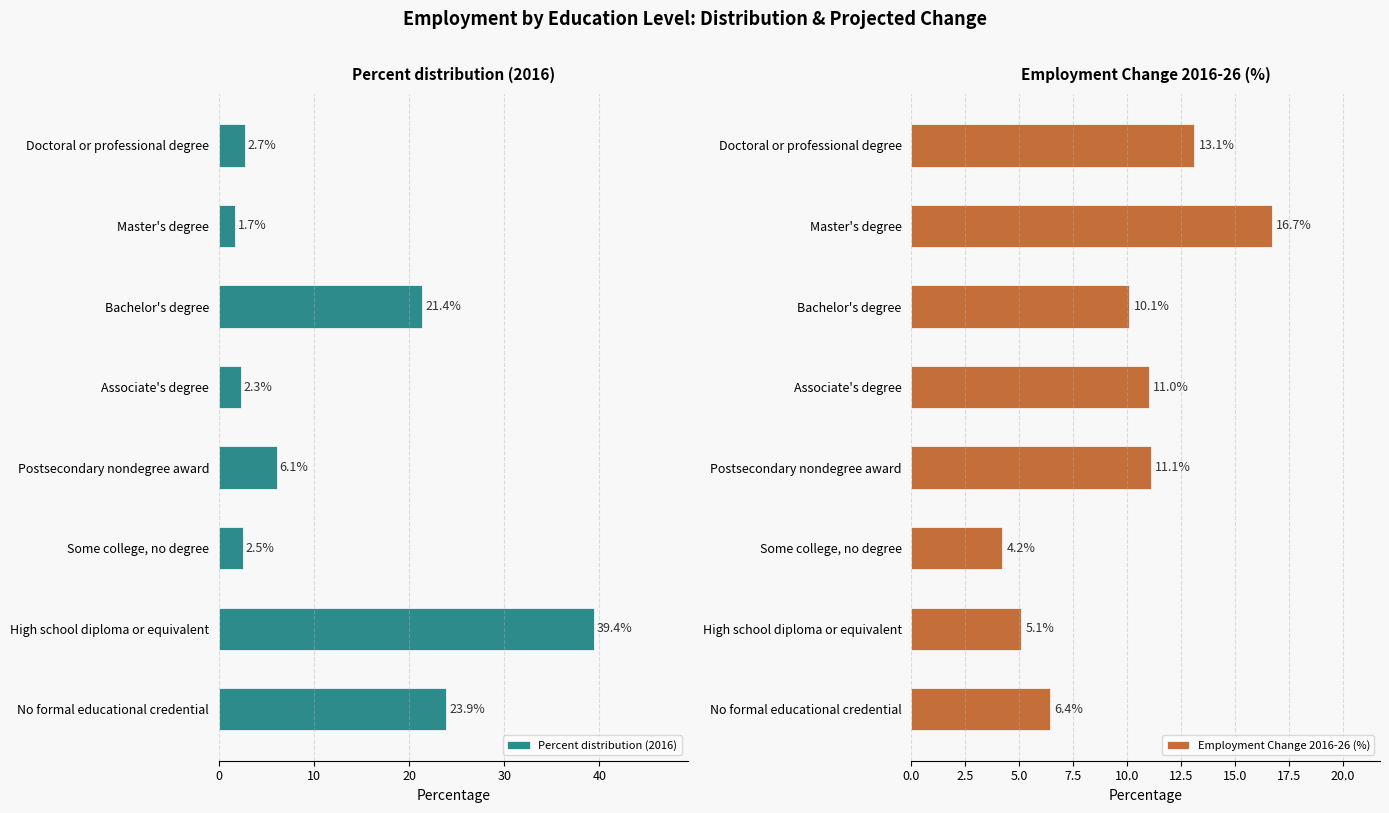

Which series has the largest range (max minus min)?

Percent distribution (2016)